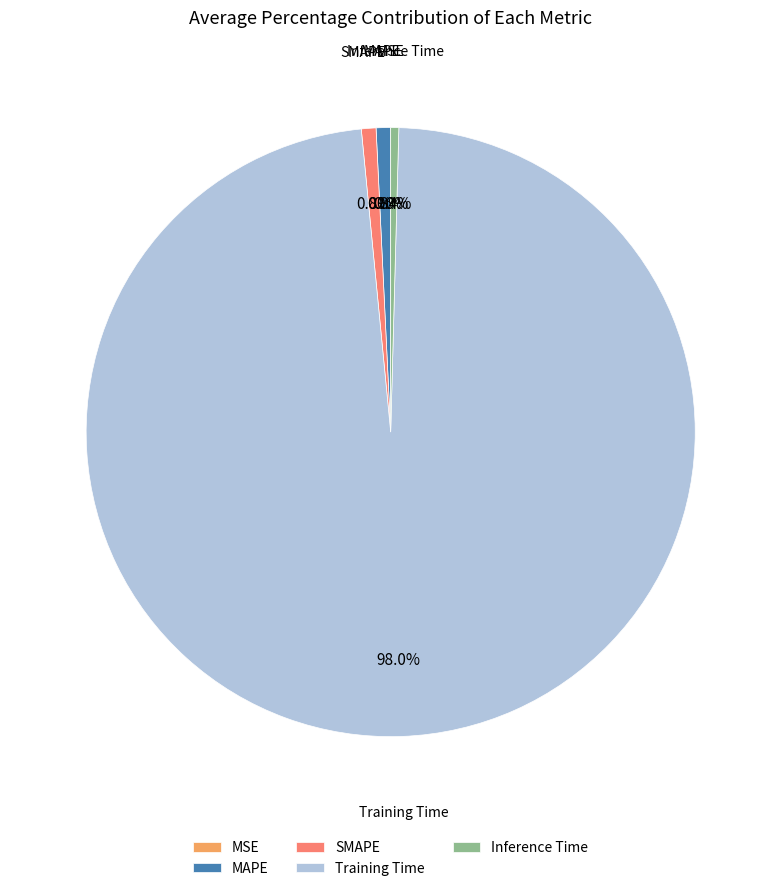

Which category has the biggest portion of the pie?

Training Time